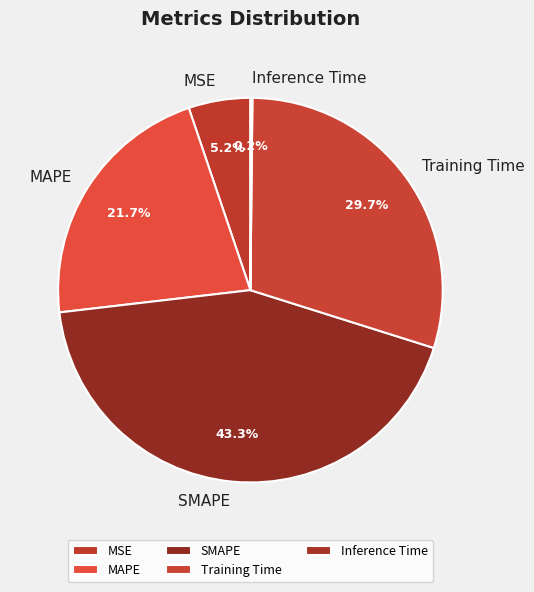

Is it true that Training Time is 37% of the pie?

False